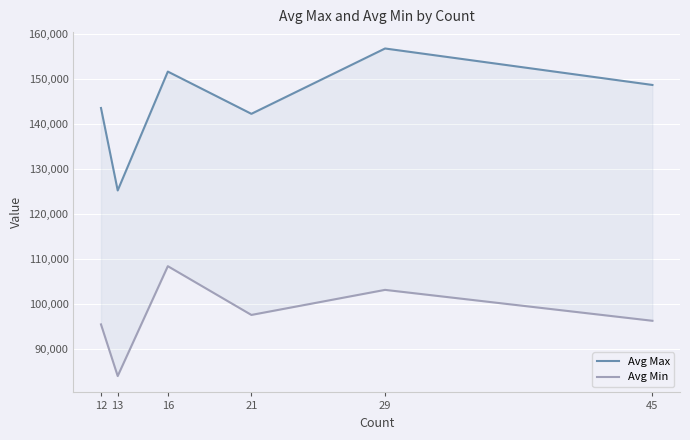

Where is Avg Min nearest to the value 96149?

45